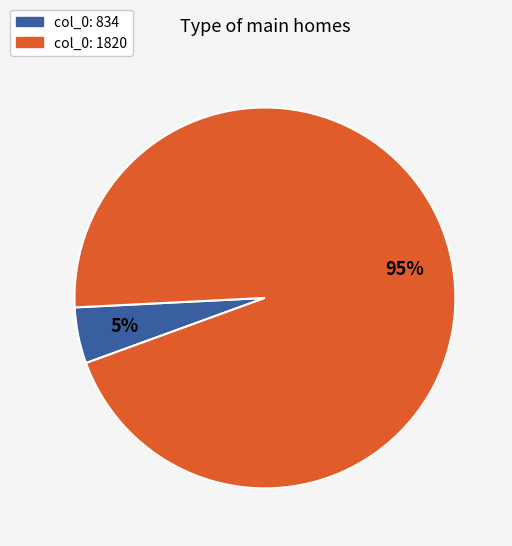

Is there a majority slice in this chart?

Yes